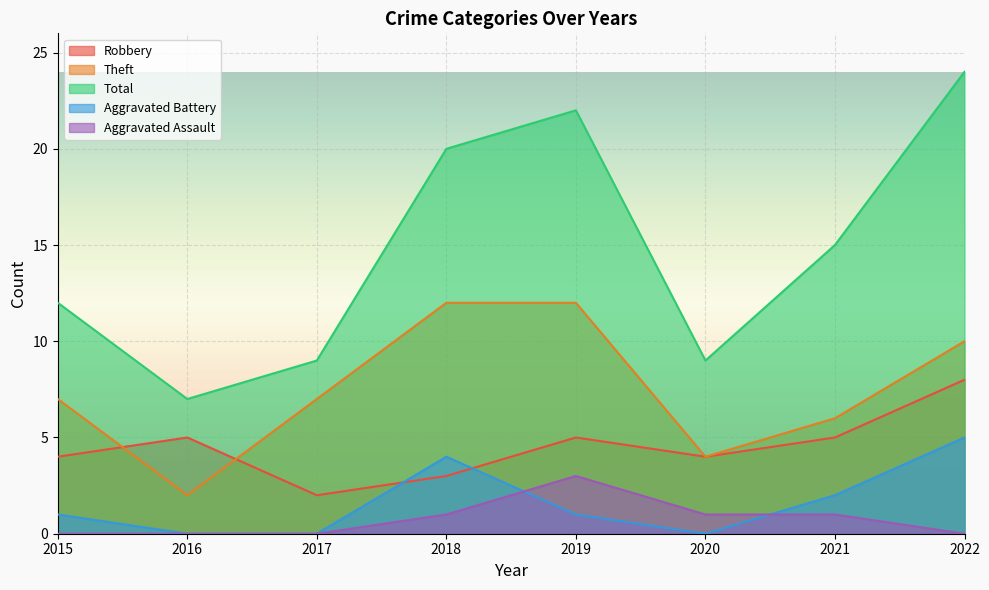

What are all the series names shown in the legend?

Robbery, Theft, Total, Aggravated Battery, Aggravated Assault